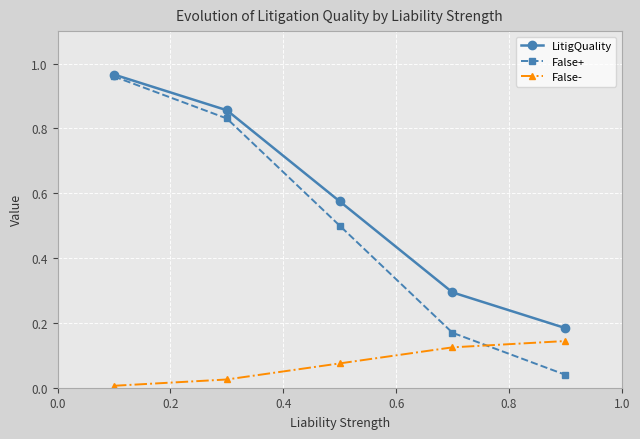

Rank the series by their average value, from highest to lowest.

LitigQuality, False+, False-